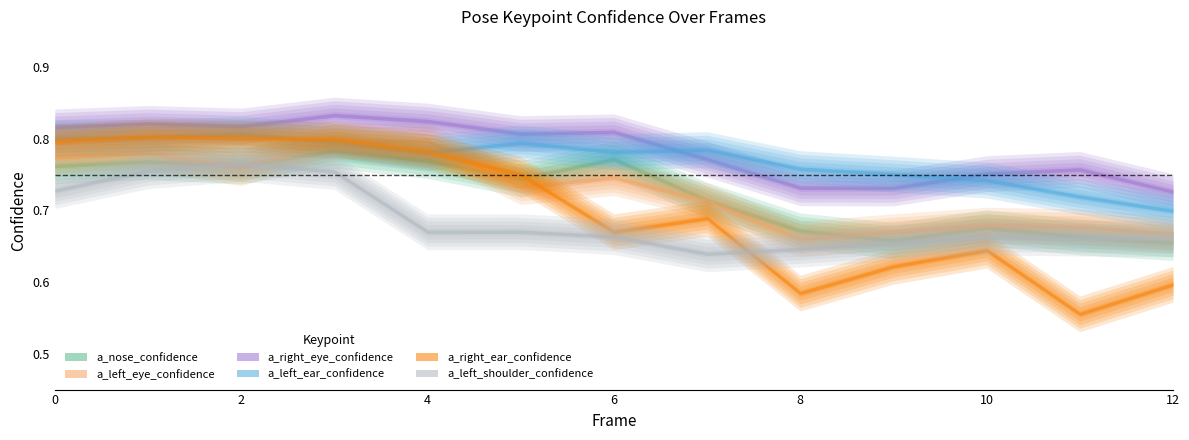

How many data points does each series have?

13